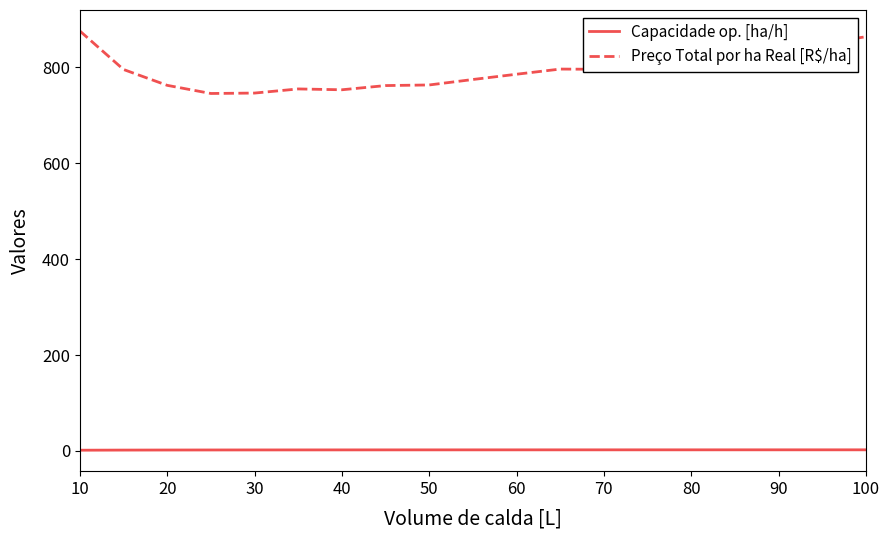

List the series in order of their peak value, highest first.

Preço Total por ha Real [R$/ha], Capacidade op. [ha/h]